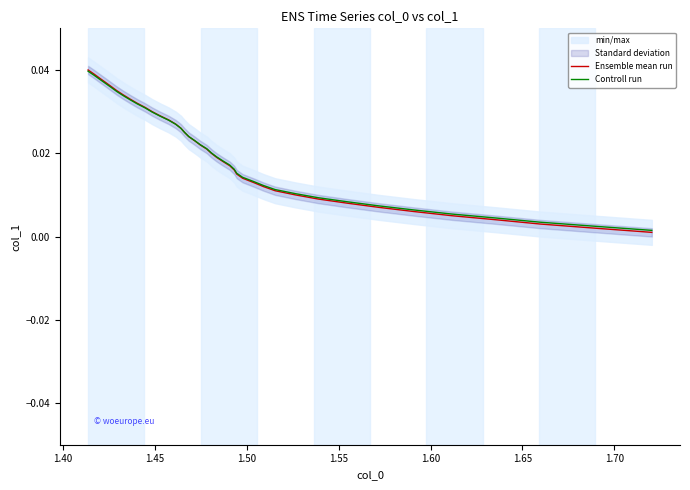

True or false: Controll run and Ensemble mean run cross at least once.

False